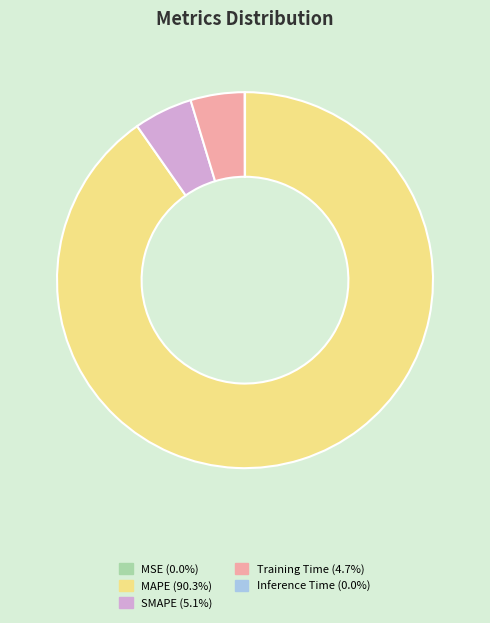

Is there a majority slice in this chart?

Yes